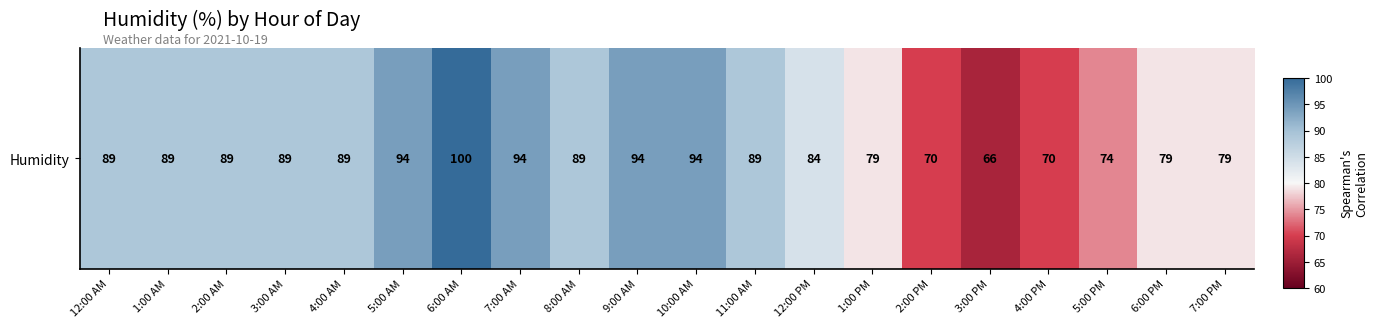

Where is the data nearest to the value 83?

12:00 PM